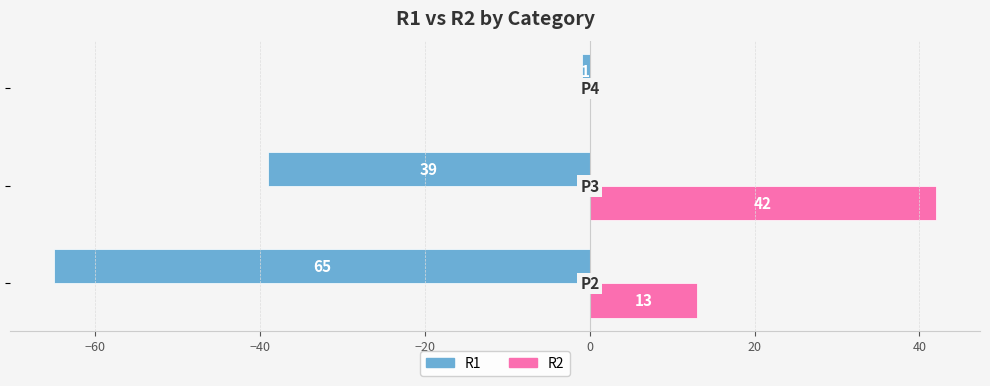

What is the difference between the second highest and minimum values in the R1 series?

26